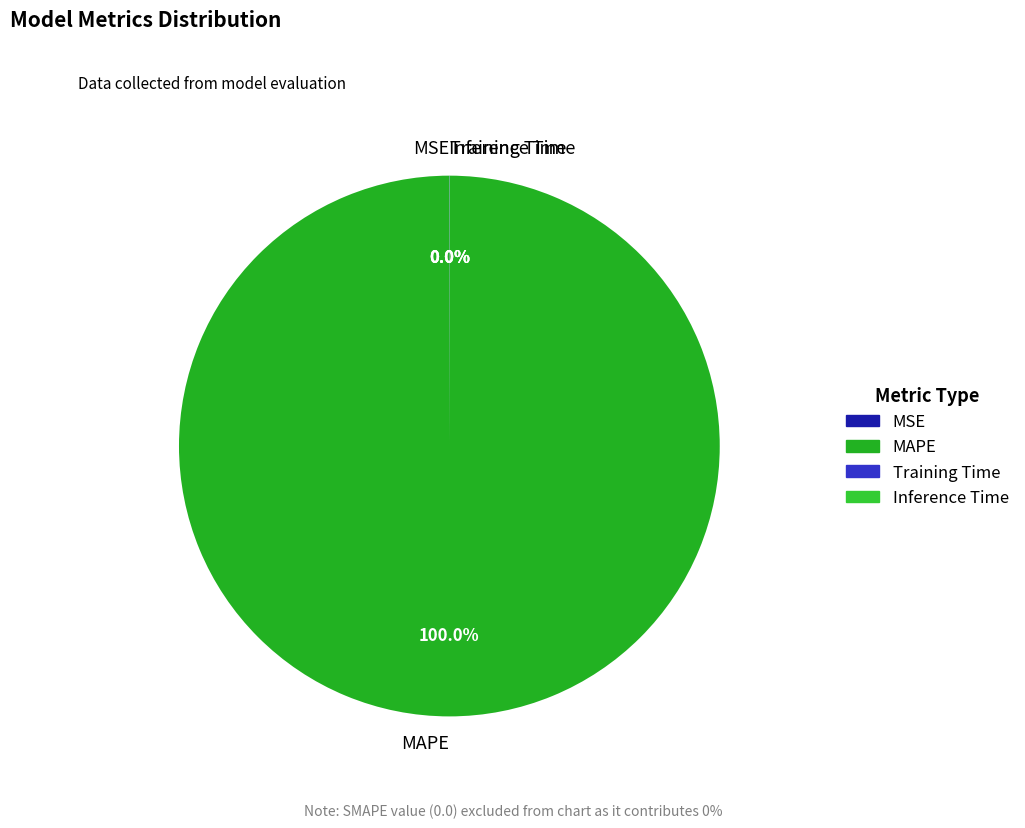

Which category has the biggest portion of the pie?

MAPE